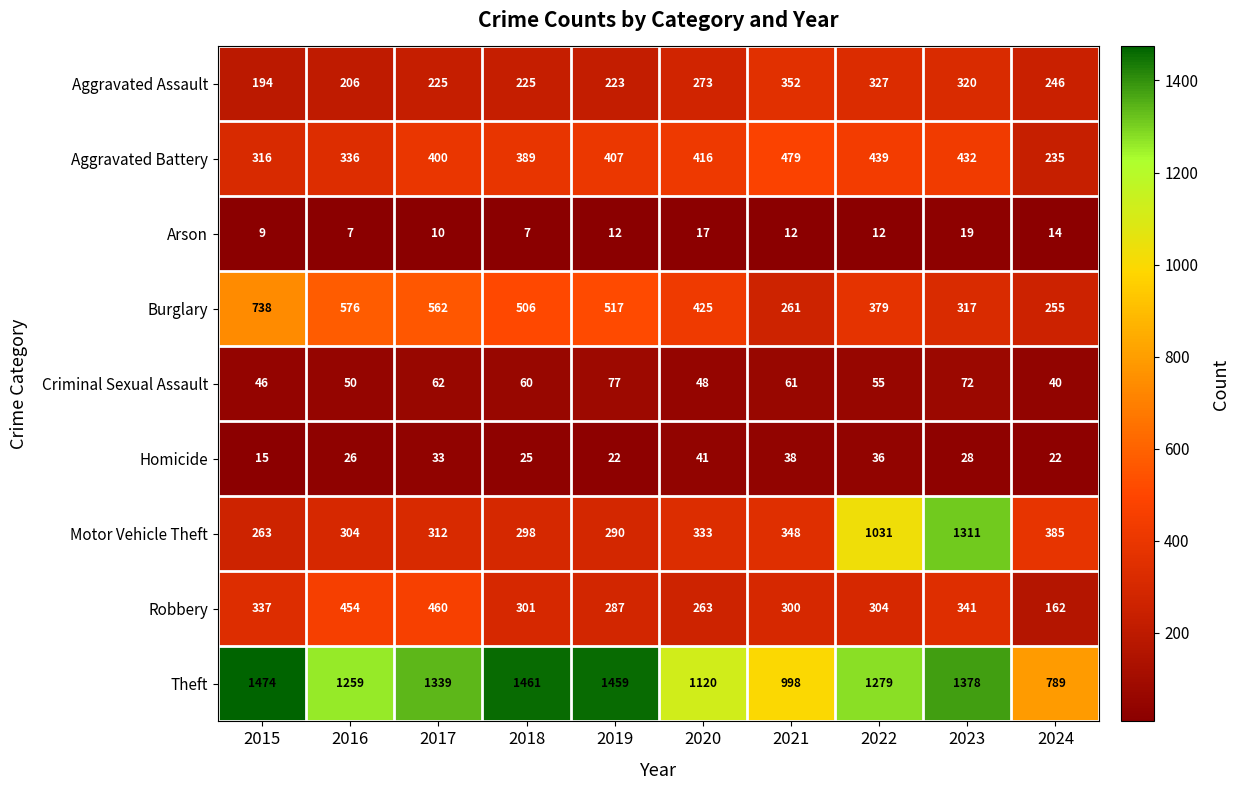

Which label corresponds to the largest value in the chart?

2015